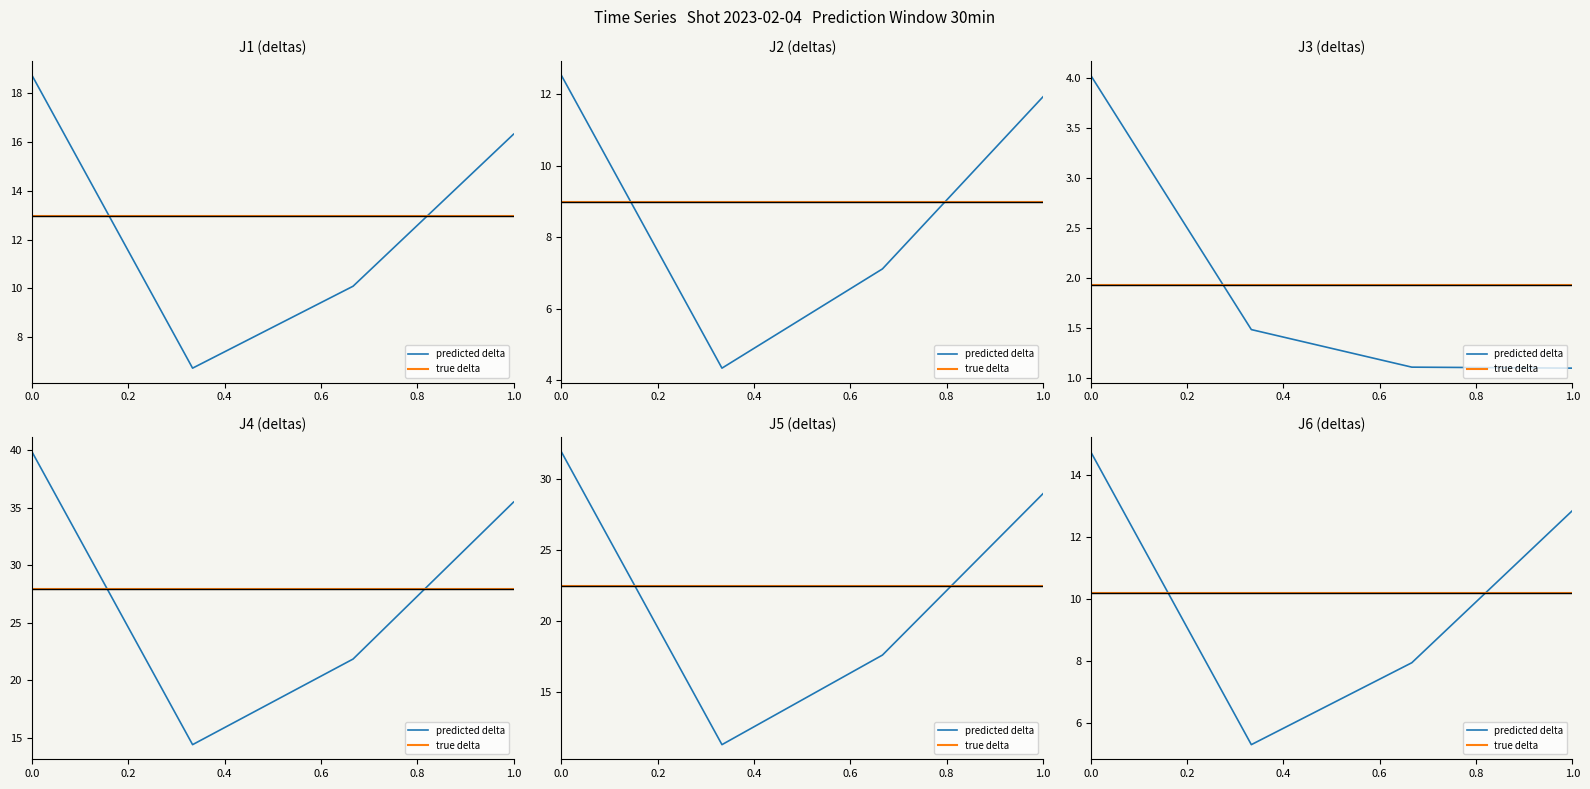

What is the maximum value for predicted delta?

14.7